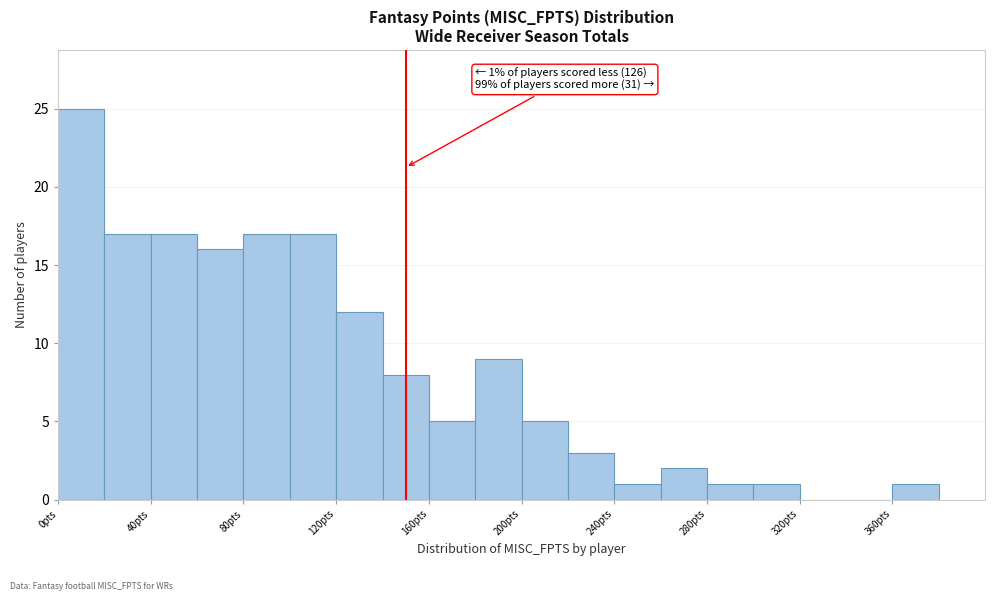

Over which range of the x-axis is the bar tallest?

0 to 20